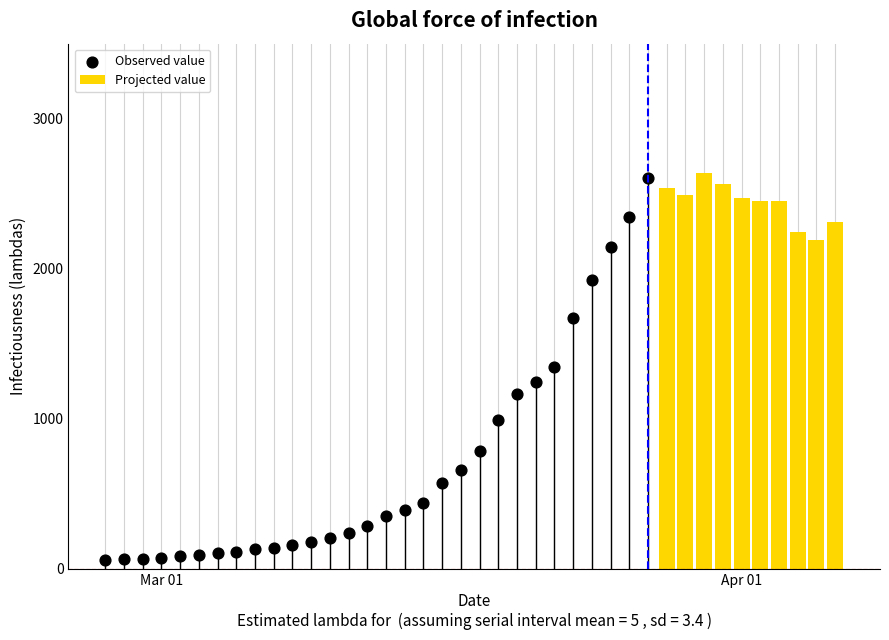

What is the ratio of the value at 2020-03-31 to the value at 2020-04-02?

1.0